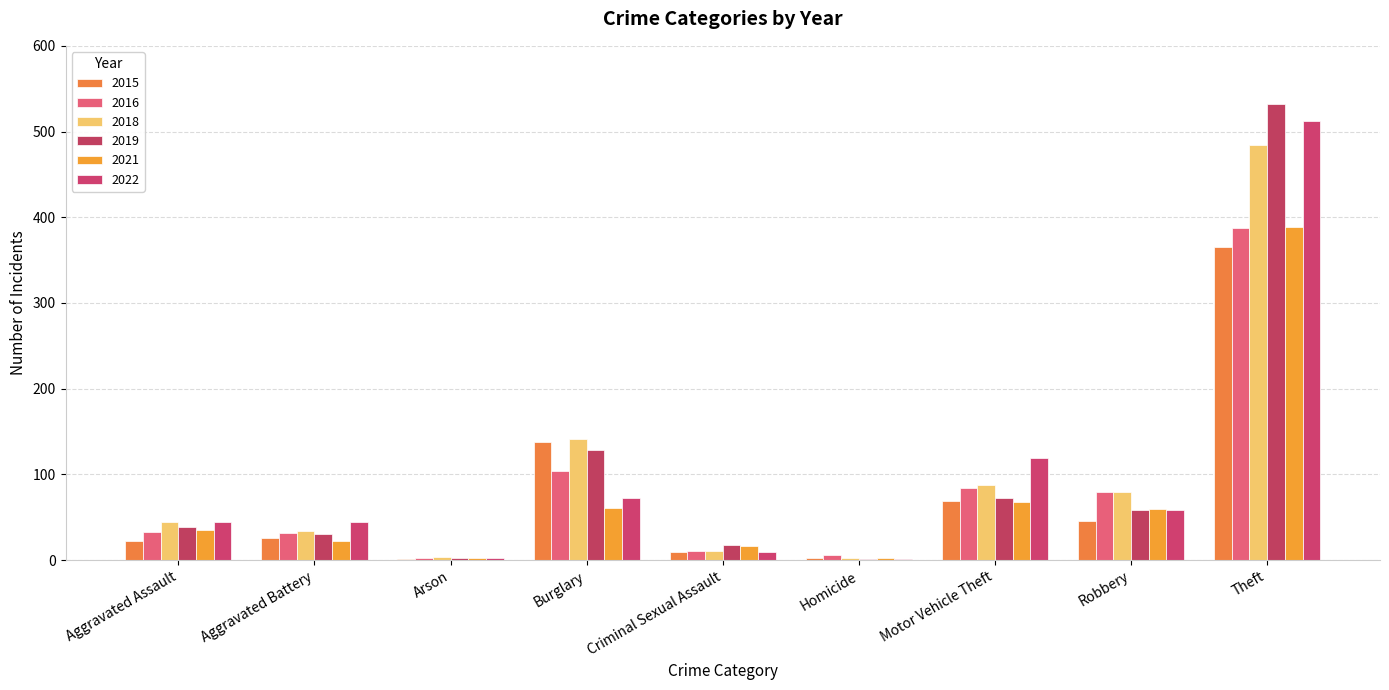

What is the minimum value shown in the chart?

1